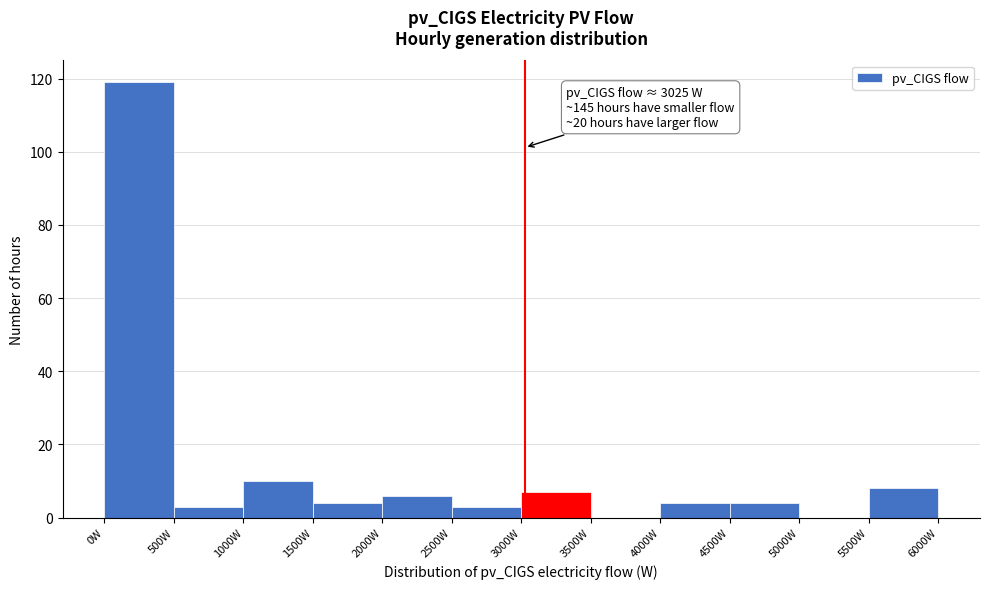

Over which range of the x-axis is the bar tallest?

0 to 500